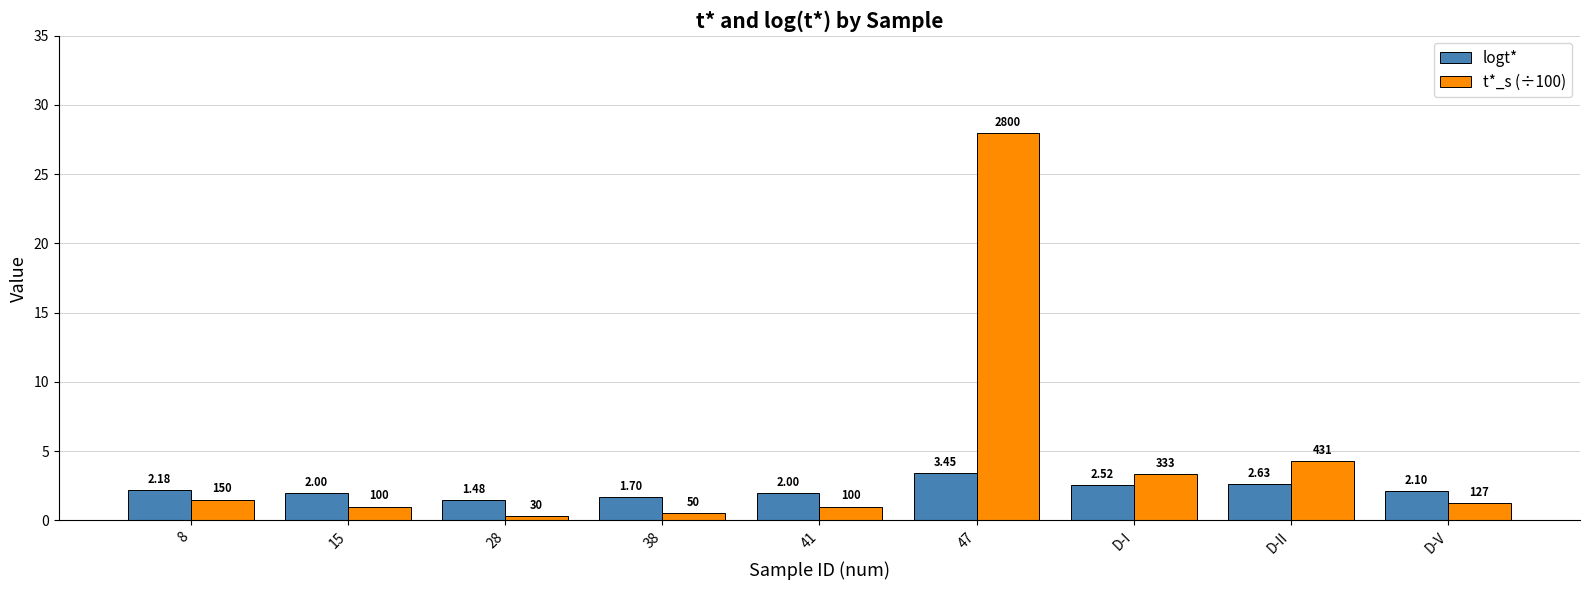

Which series has the widest spread of values?

t*_s (÷100)